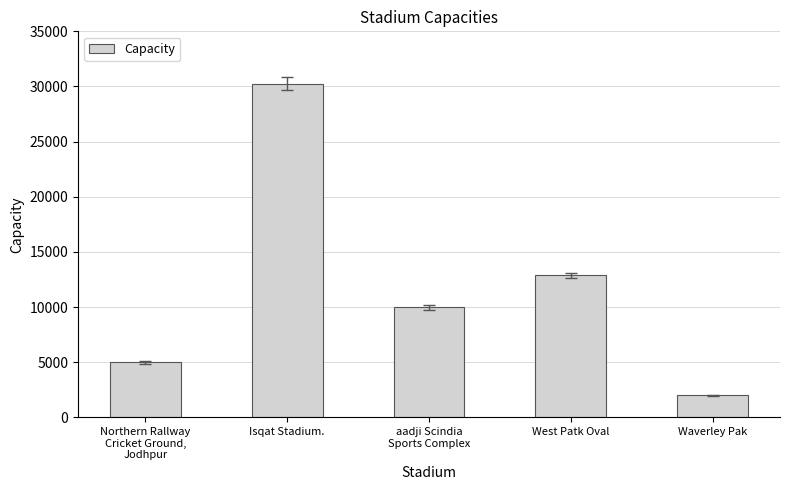

Are the bars horizontal?

No